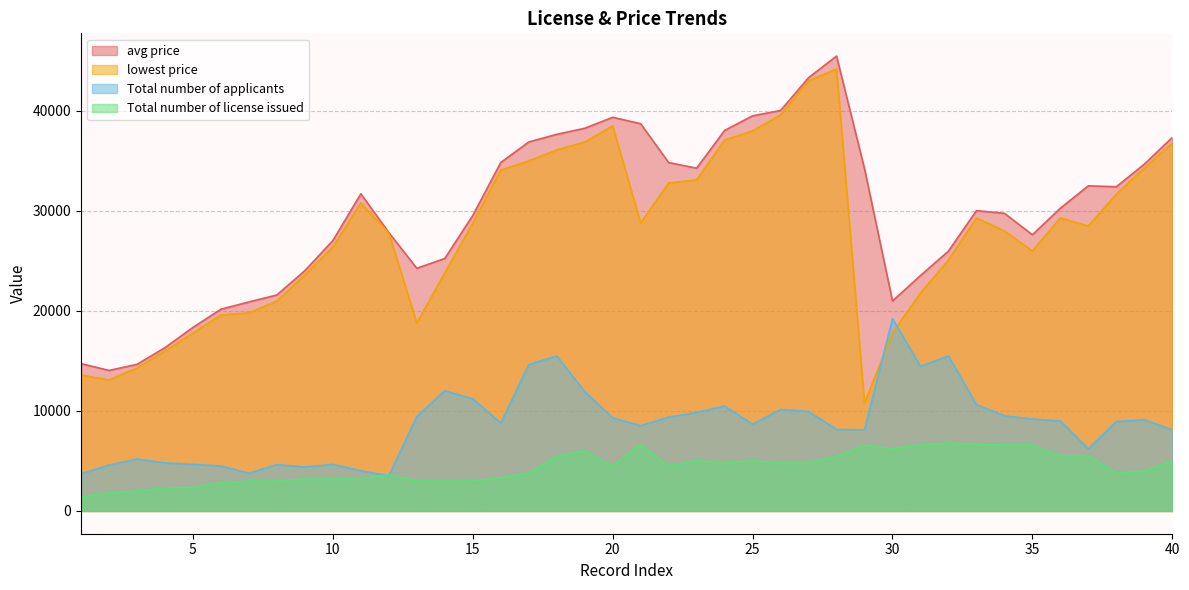

List the labels in order of Total number of license issued value, smallest first.

1, 2, 3, 4, 5, 6, 7, 8, 13, 14, 15, 9, 10, 11, 16, 12, 17, 38, 39, 20, 22, 24, 26, 27, 25, 40, 23, 18, 28, 36, 37, 19, 30, 29, 31, 34, 35, 33, 21, 32